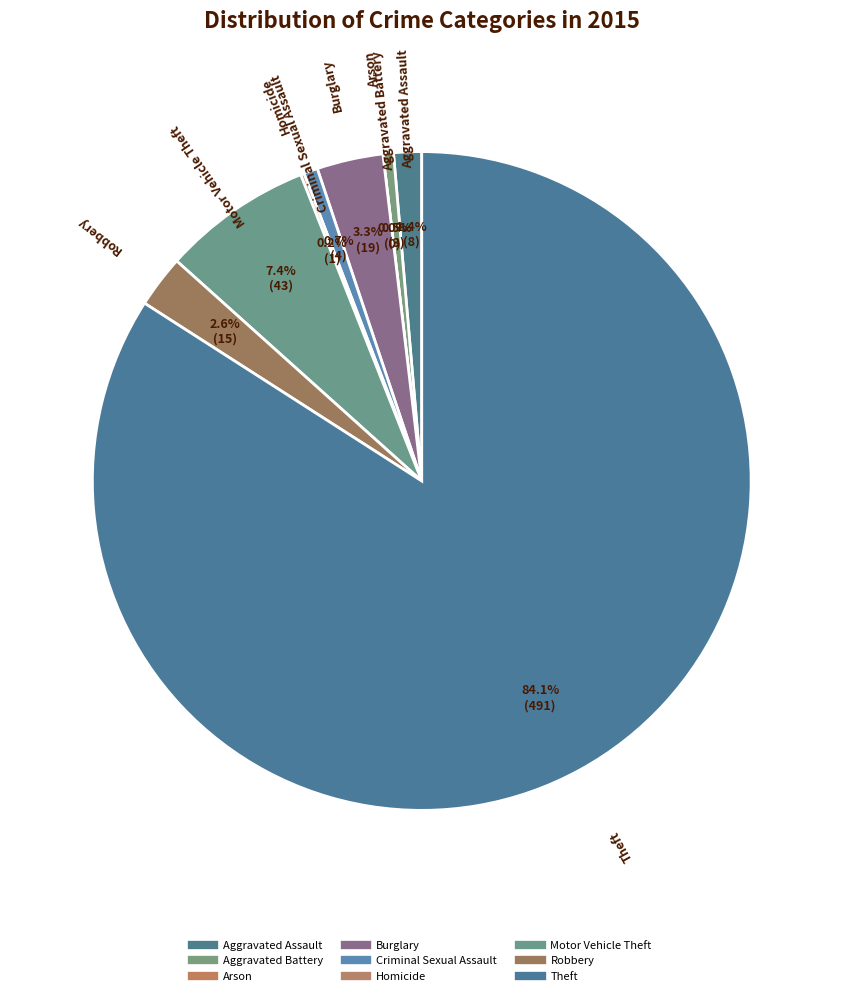

Approximately how many times larger is the value at Aggravated Assault compared to Burglary?

0.4